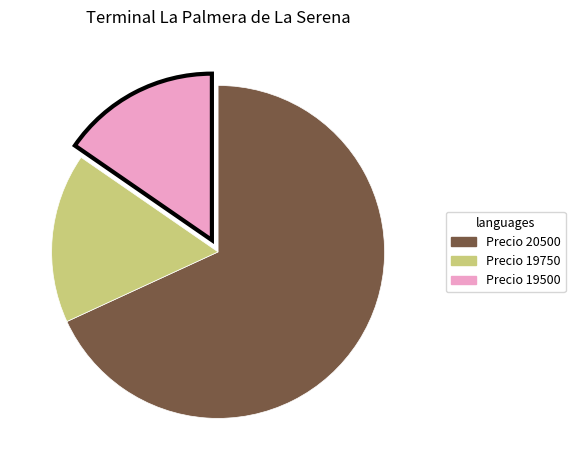

Count the number of slices in the pie.

3